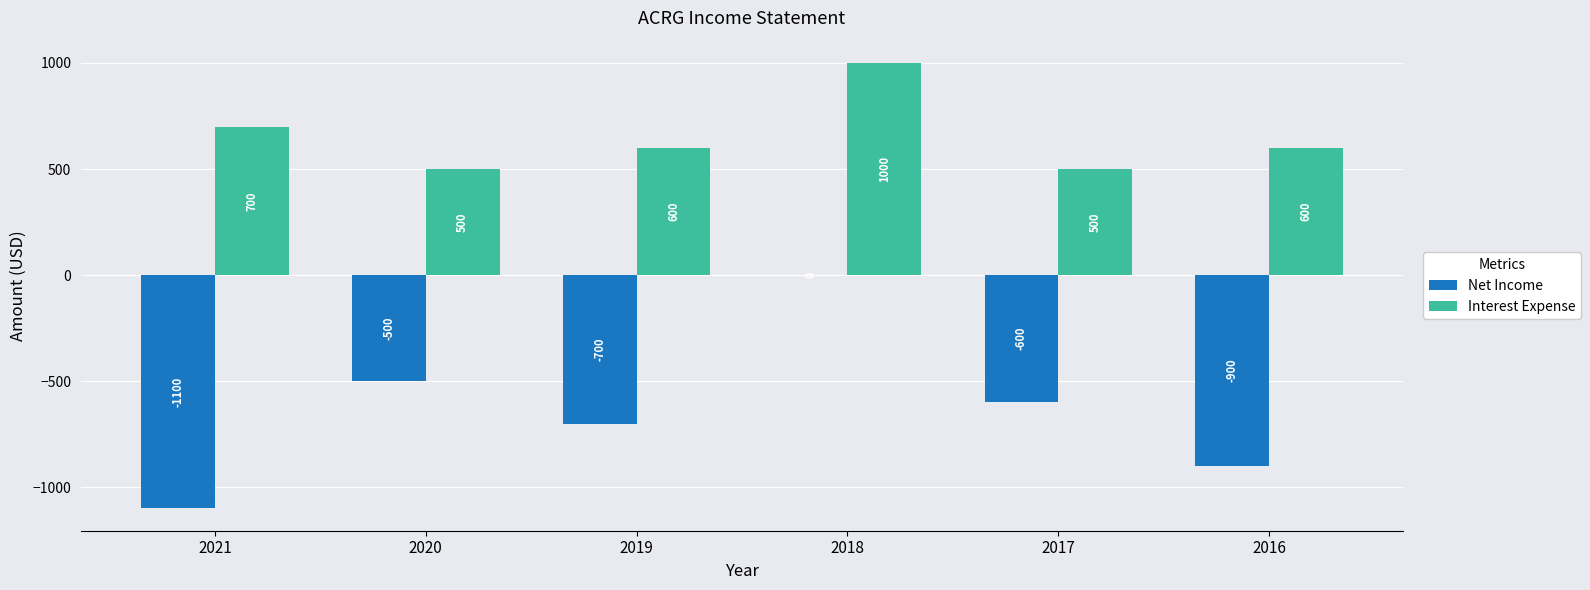

Where is Net Income nearest to the value -550?

2020